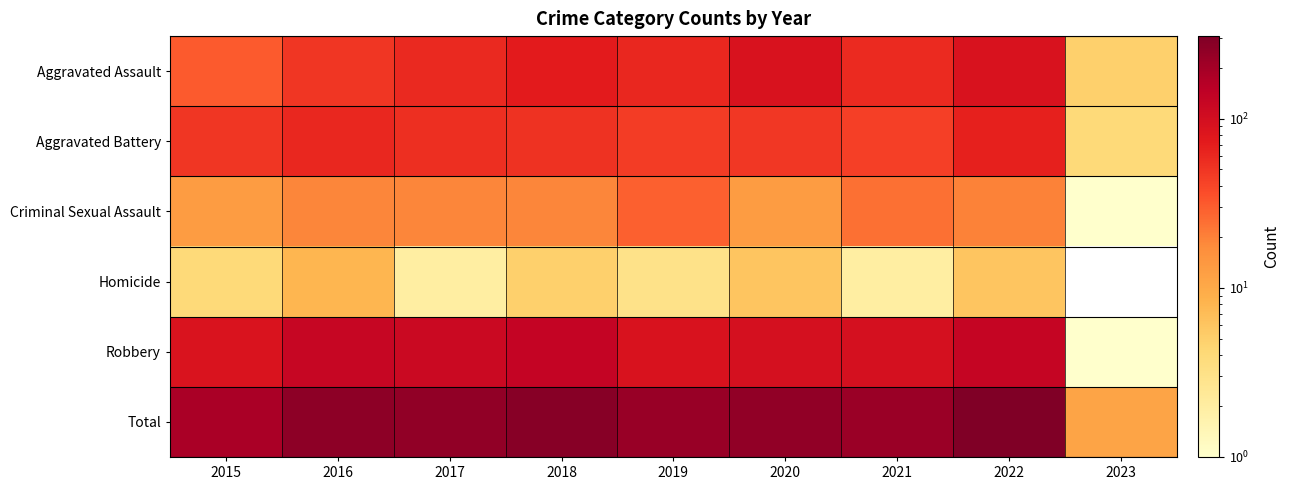

Rank the series at 2016 from lowest to highest value.

Homicide, Criminal Sexual Assault, Aggravated Assault, Aggravated Battery, Robbery, Total